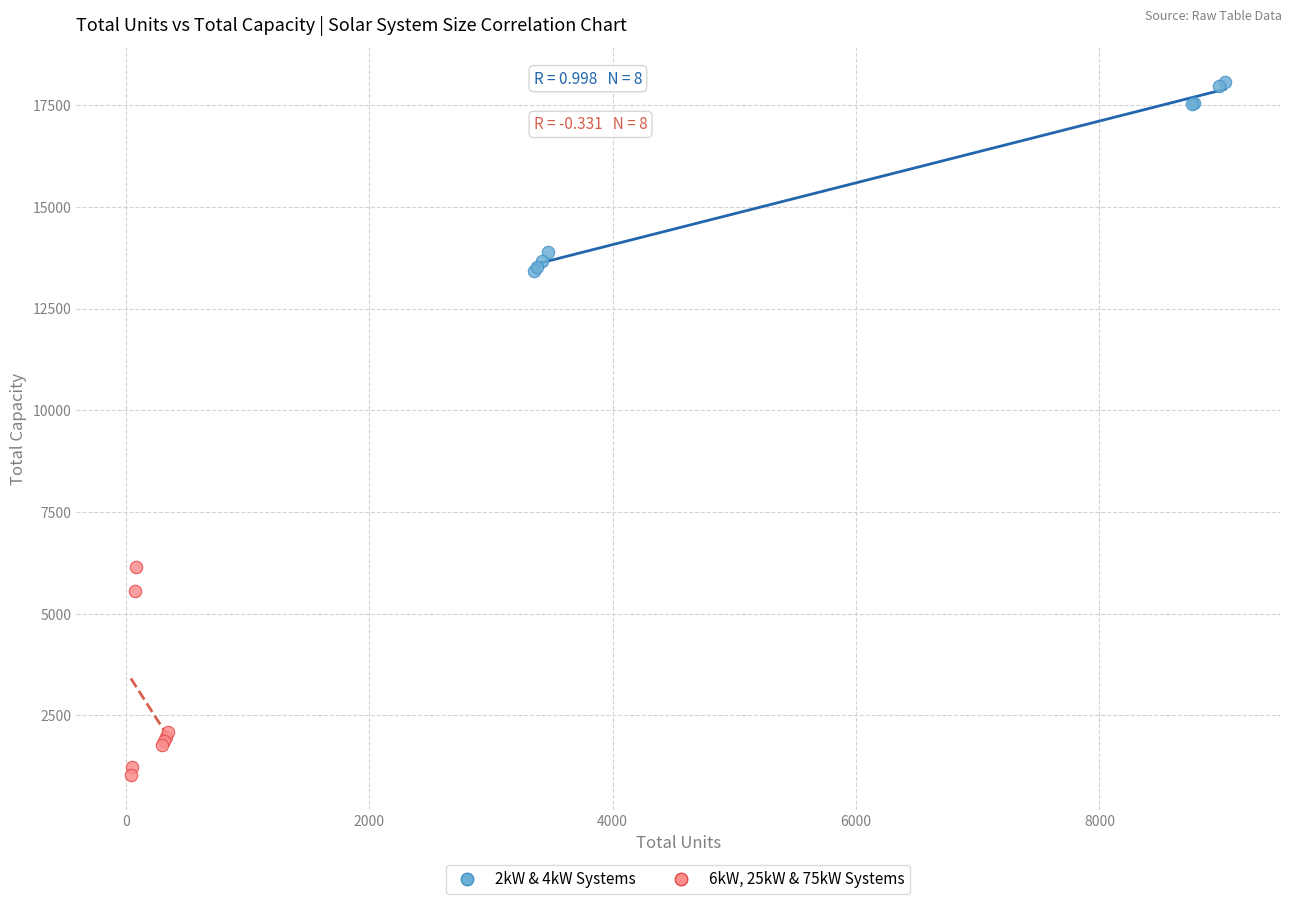

Which series reaches the maximum Y coordinate?

2kW & 4kW Systems